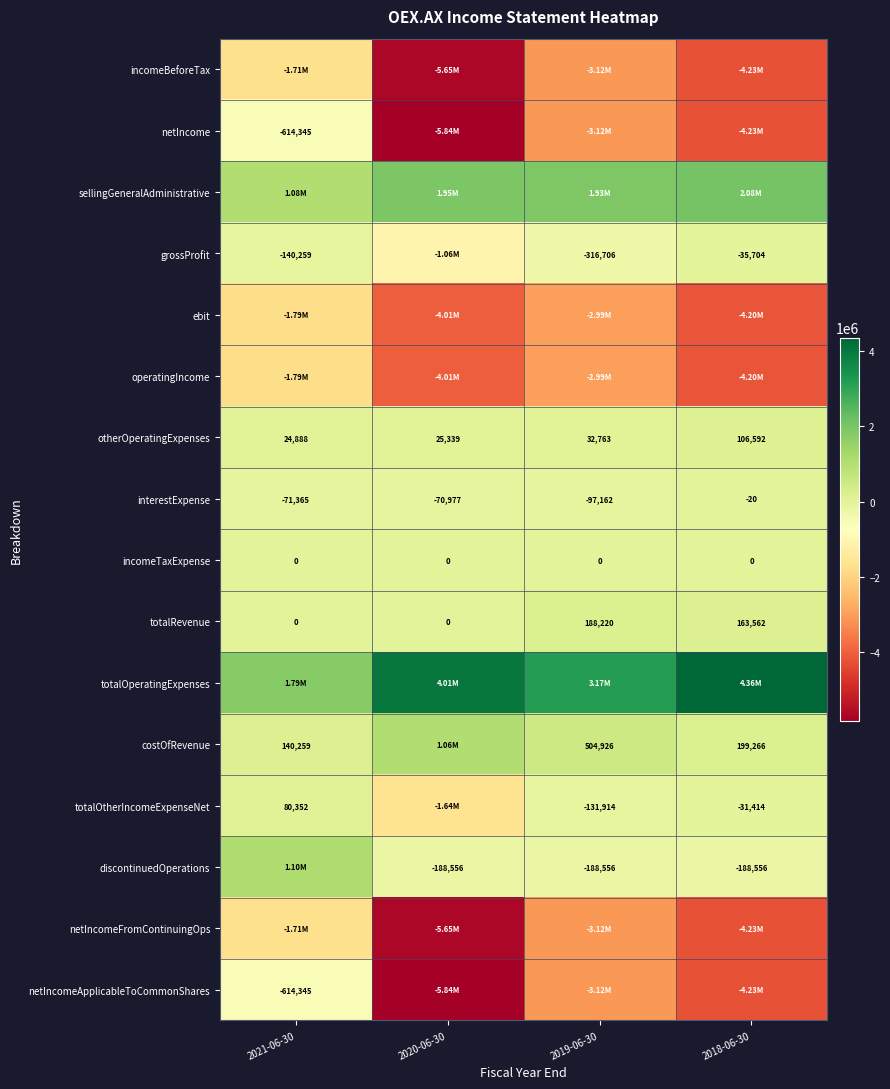

How many data points in interestExpense are above -70977?

1